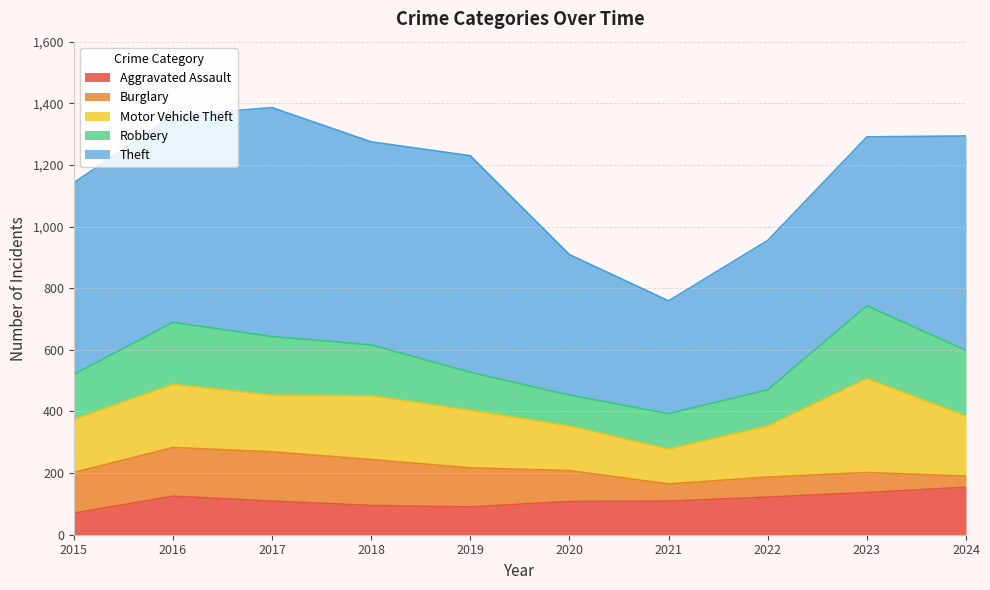

Is the value of Robbery at 2019 greater than the value of Theft at 2024?

No